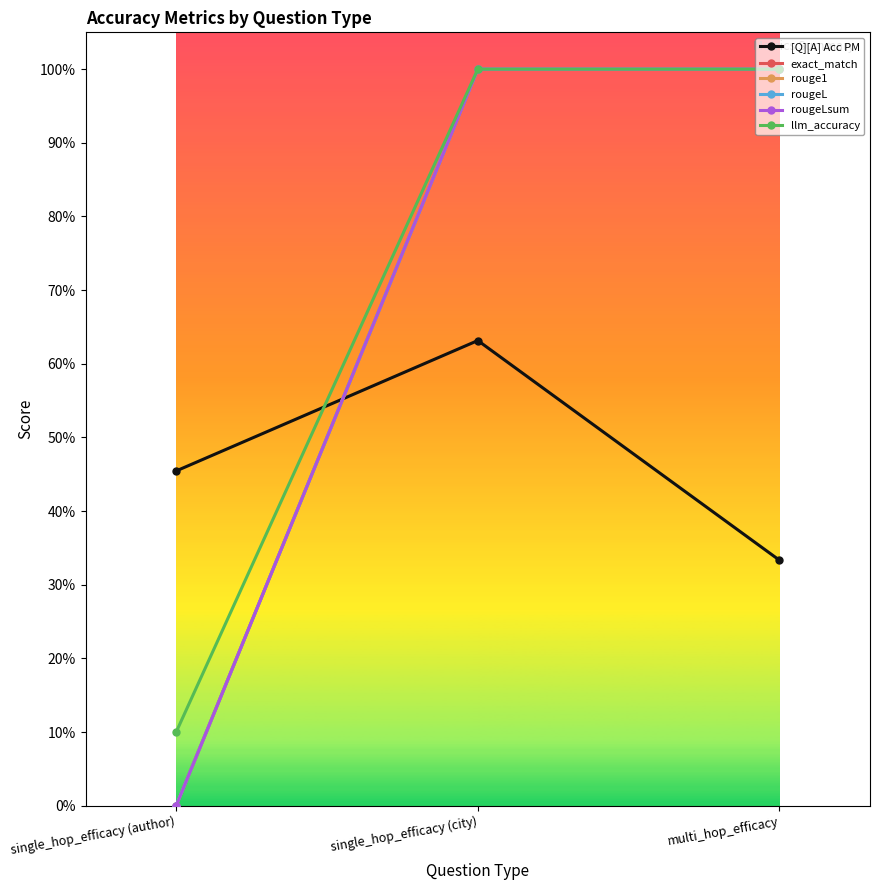

Which has a higher value, single_hop_efficacy (author) or single_hop_efficacy (city)?

single_hop_efficacy (city)